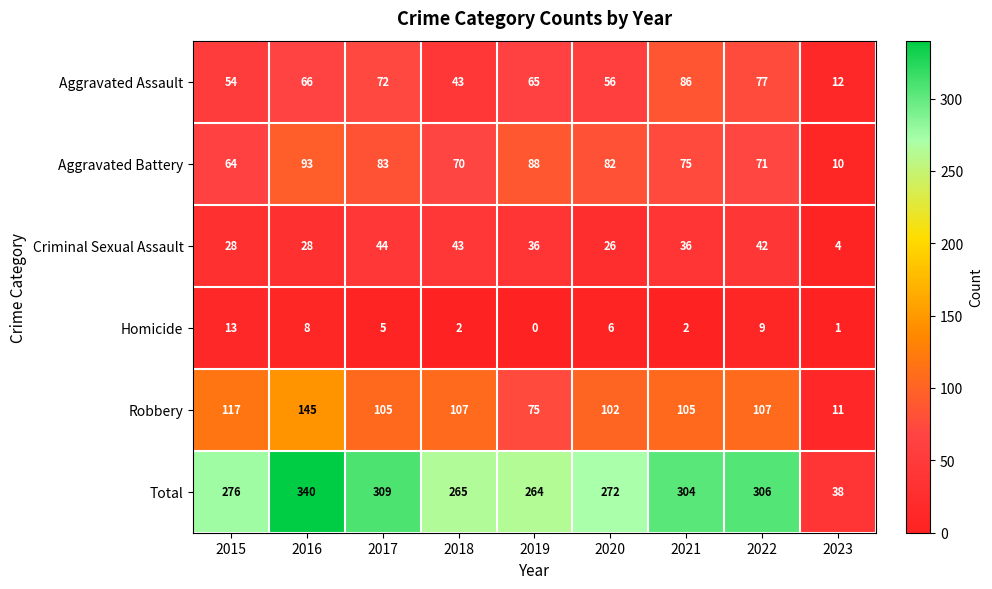

Where is Aggravated Assault nearest to the value 49?

2015